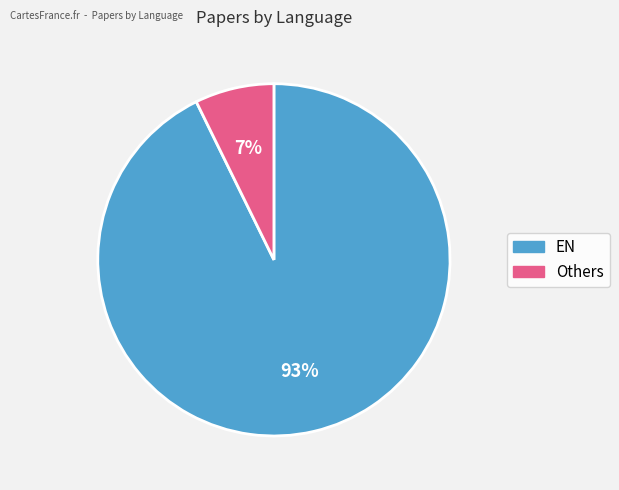

Which slice is the smallest?

Others